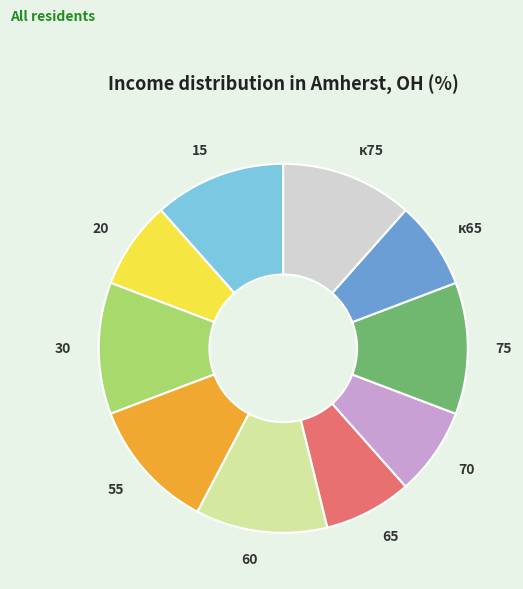

How many segments does this pie chart have?

10